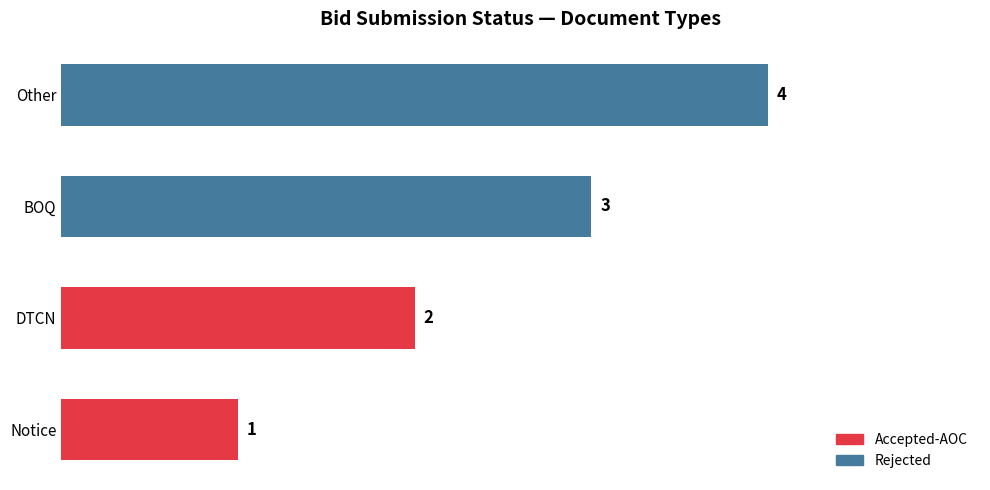

The chart shows a value of 1 at Notice. True or false?

True